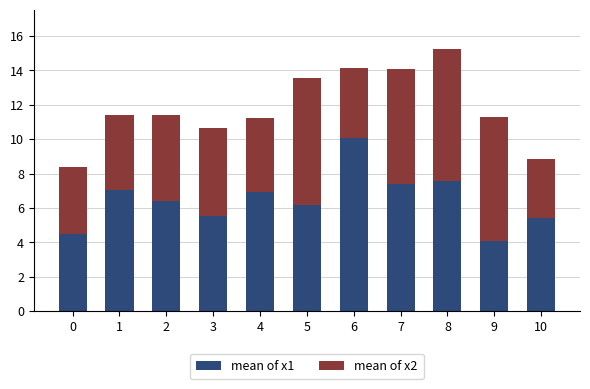

What is the maximum value for mean of x1?

10.1